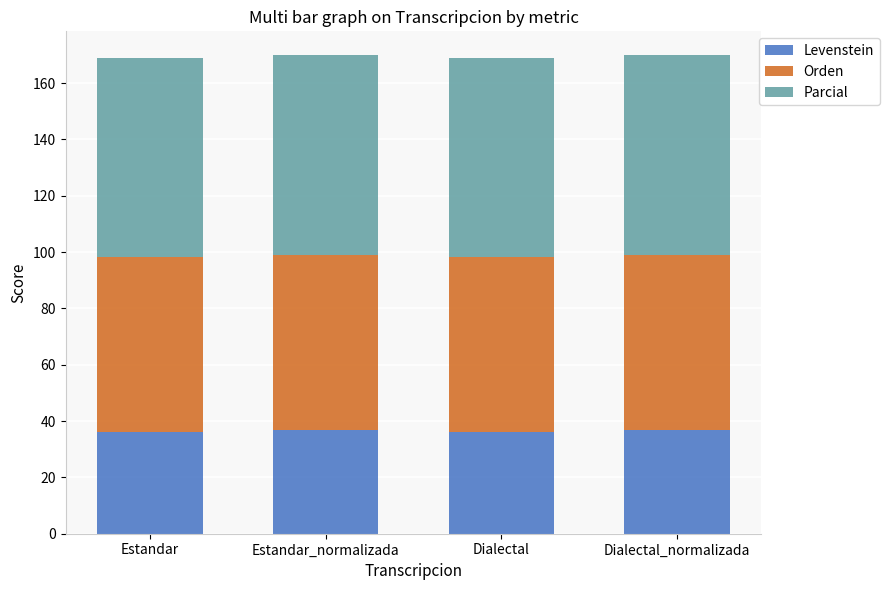

What are all the series names shown in the legend?

Levenstein, Orden, Parcial